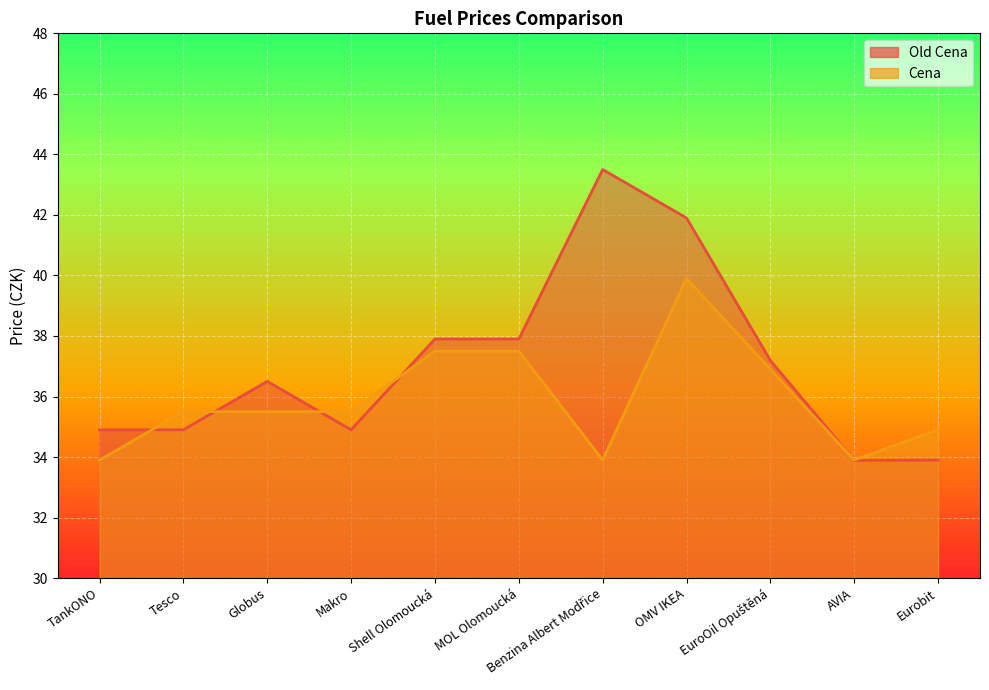

How many lines are shown in the chart?

2